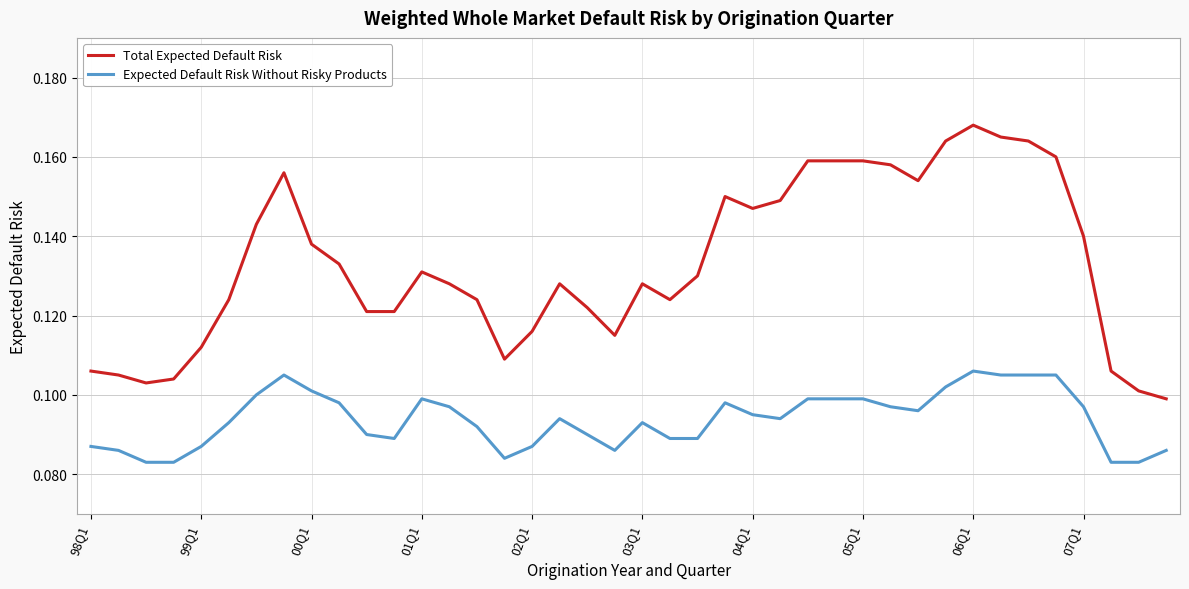

True or false: Total Expected Default Risk has more than 0 points higher than both neighbors.

True